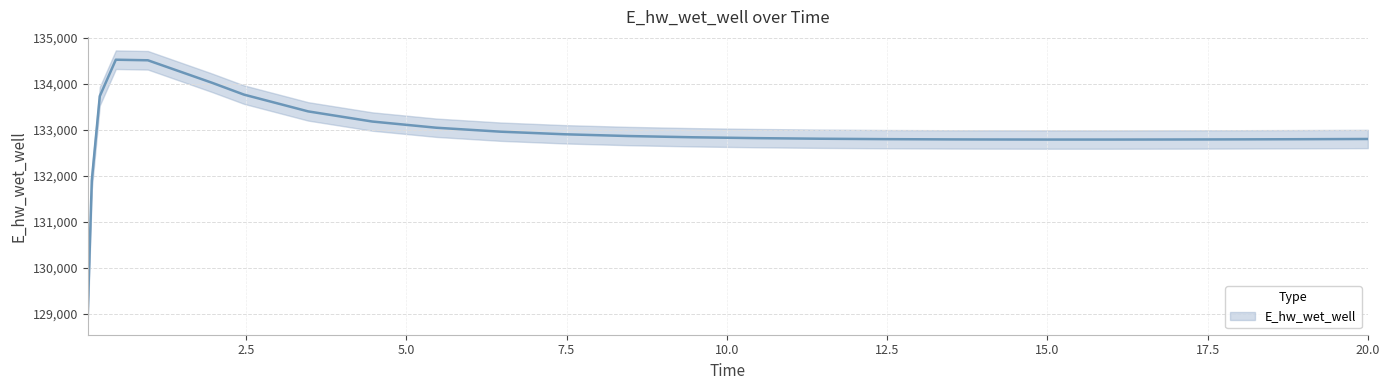

Is it true that the value at 4.46875 is 177204.3?

False